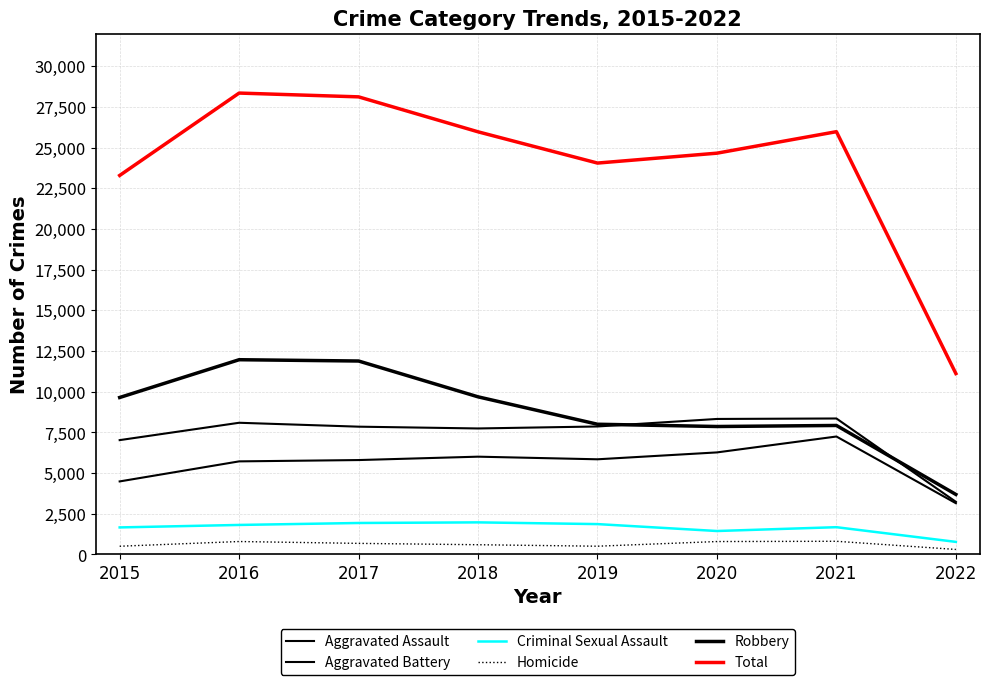

How many lines are shown in the chart?

6